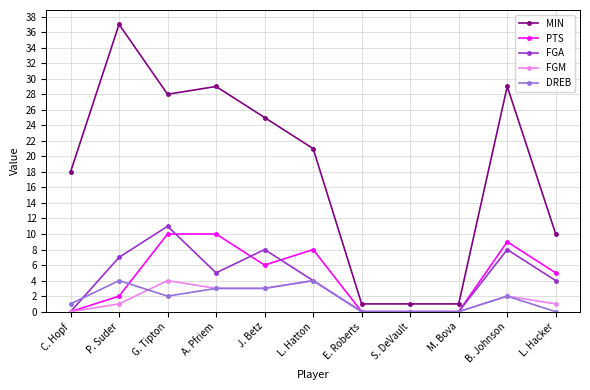

How many series are shown in this chart?

5